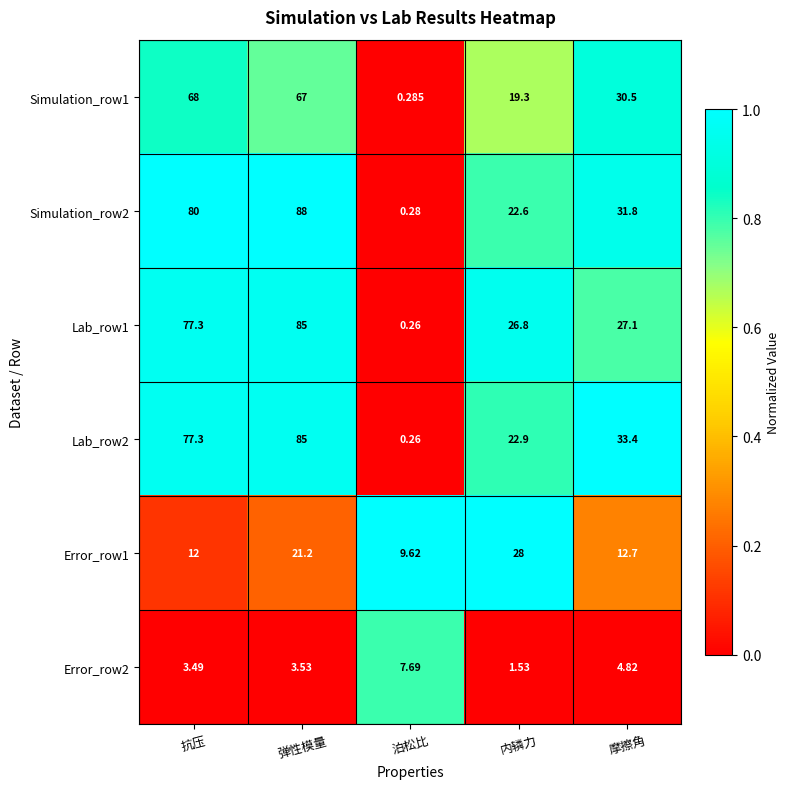

At how many categories does at least one series exceed 0?

5